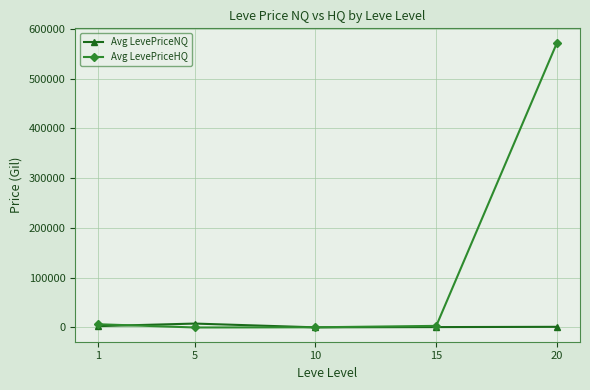

Is the value of Avg LevePriceHQ at 20 greater than the value of Avg LevePriceNQ at 20?

Yes